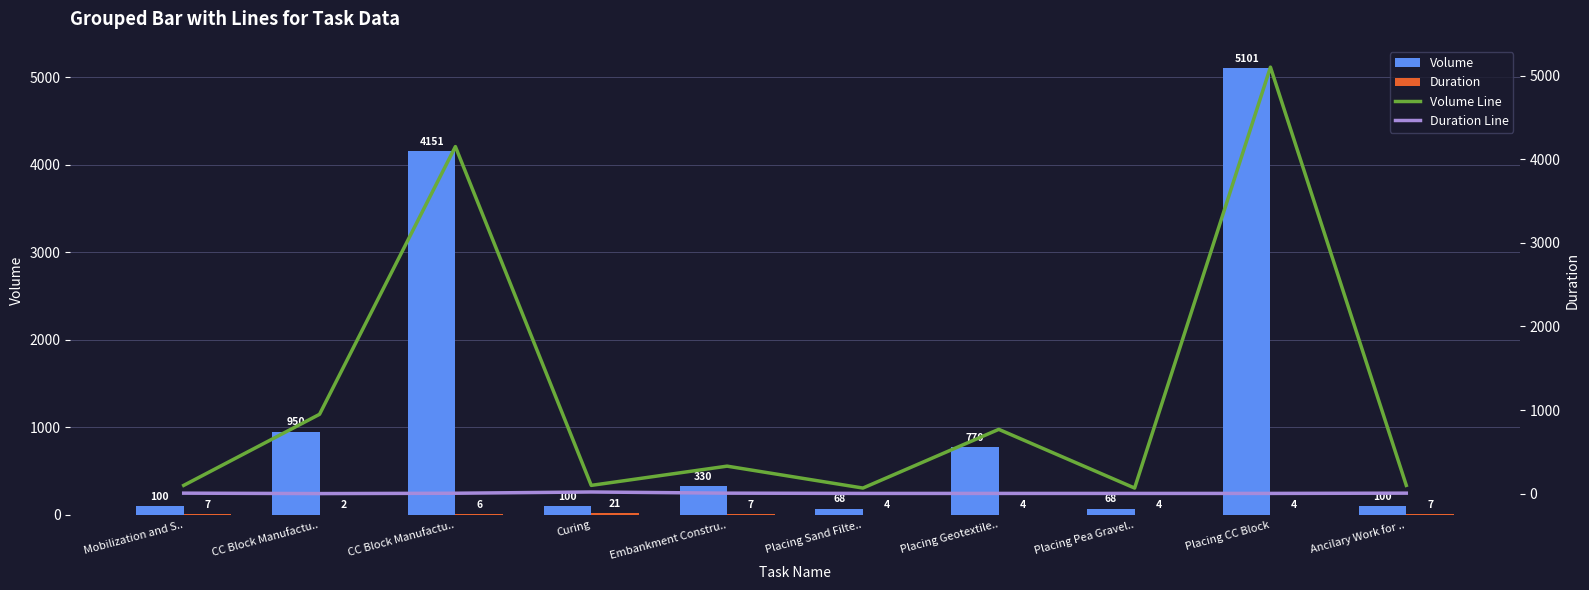

Are the bars grouped side by side (vs. stacked)?

Yes